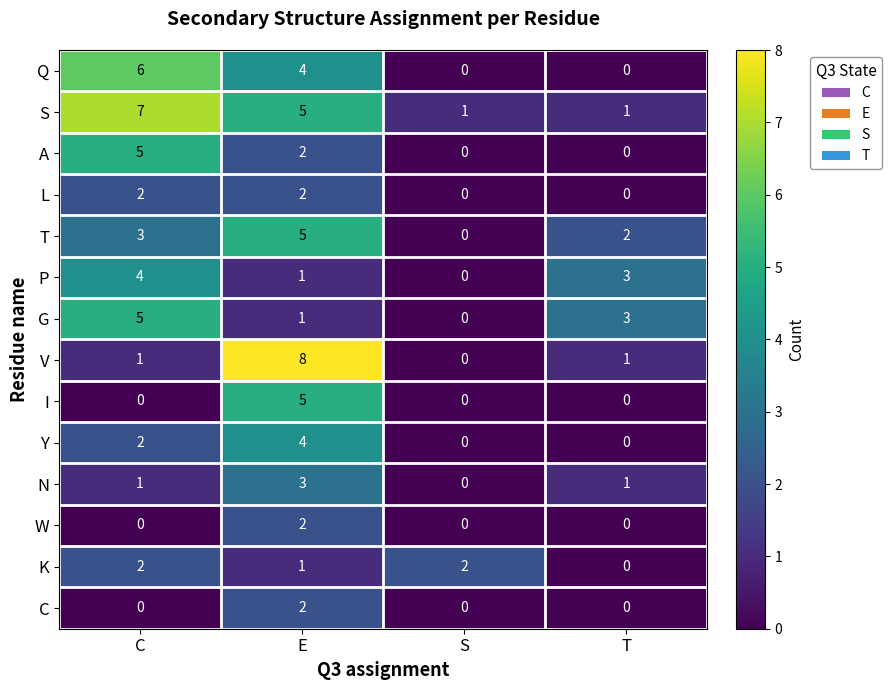

Count the S values in the range 1 to 7.

4